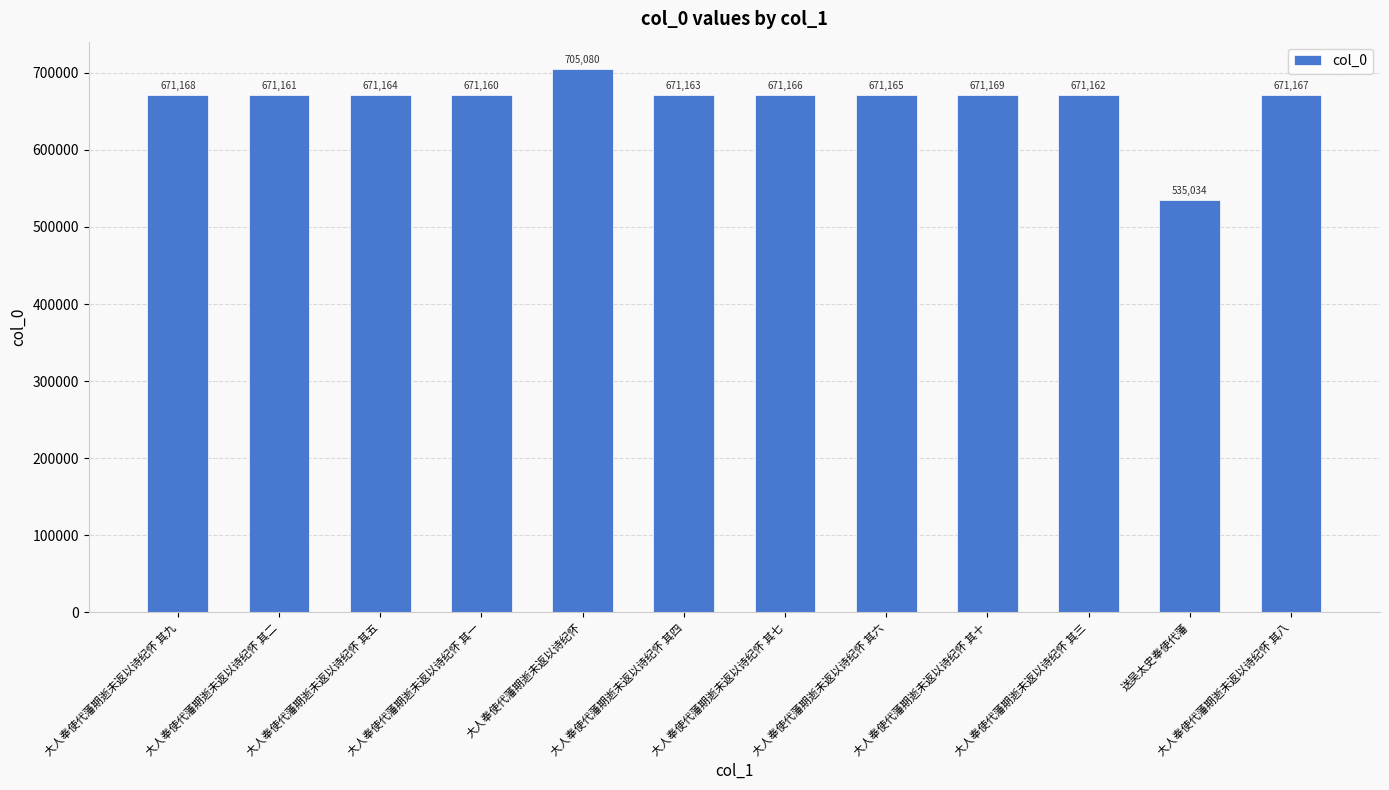

Reading left to right, what are all the values shown in this chart?

大人奉使代藩期逝未返以诗纪怀 其九=671168	大人奉使代藩期逝未返以诗纪怀 其二=671161	大人奉使代藩期逝未返以诗纪怀 其五=671164	大人奉使代藩期逝未返以诗纪怀 其一=671160	大人奉使代藩期逝未返以诗纪怀=705080	大人奉使代藩期逝未返以诗纪怀 其四=671163	大人奉使代藩期逝未返以诗纪怀 其七=671166	大人奉使代藩期逝未返以诗纪怀 其六=671165	大人奉使代藩期逝未返以诗纪怀 其十=671169	大人奉使代藩期逝未返以诗纪怀 其三=671162	送吴太史奉使代藩=535034	大人奉使代藩期逝未返以诗纪怀 其八=671167